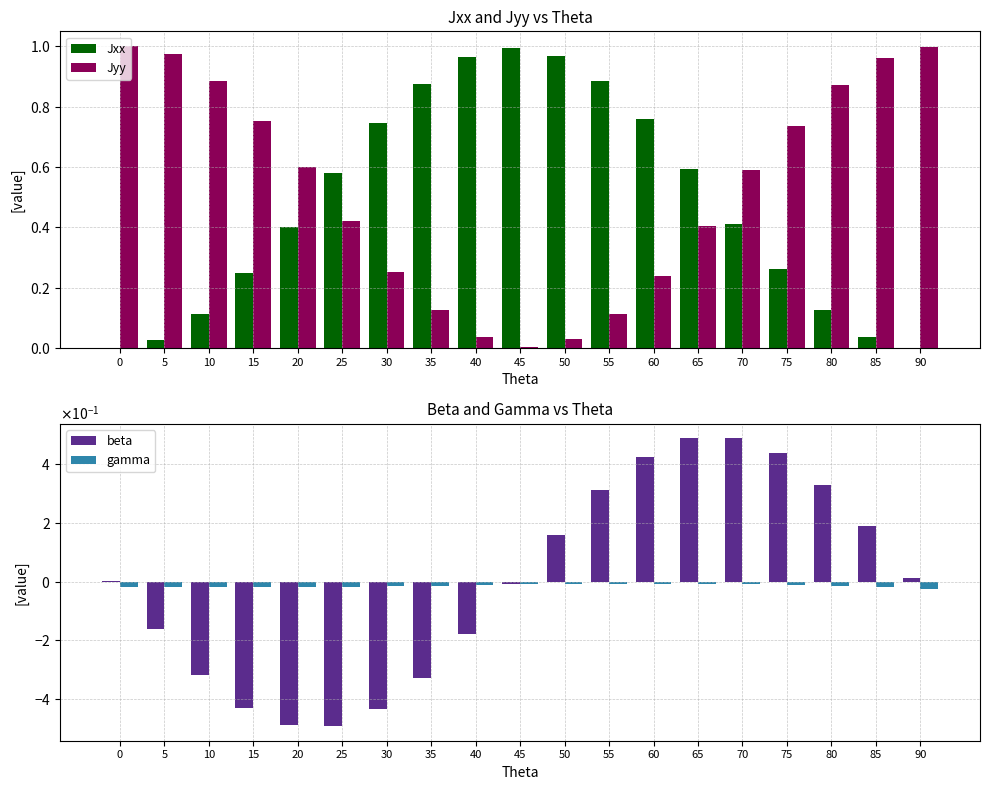

At how many categories does at least one series exceed 0?

19